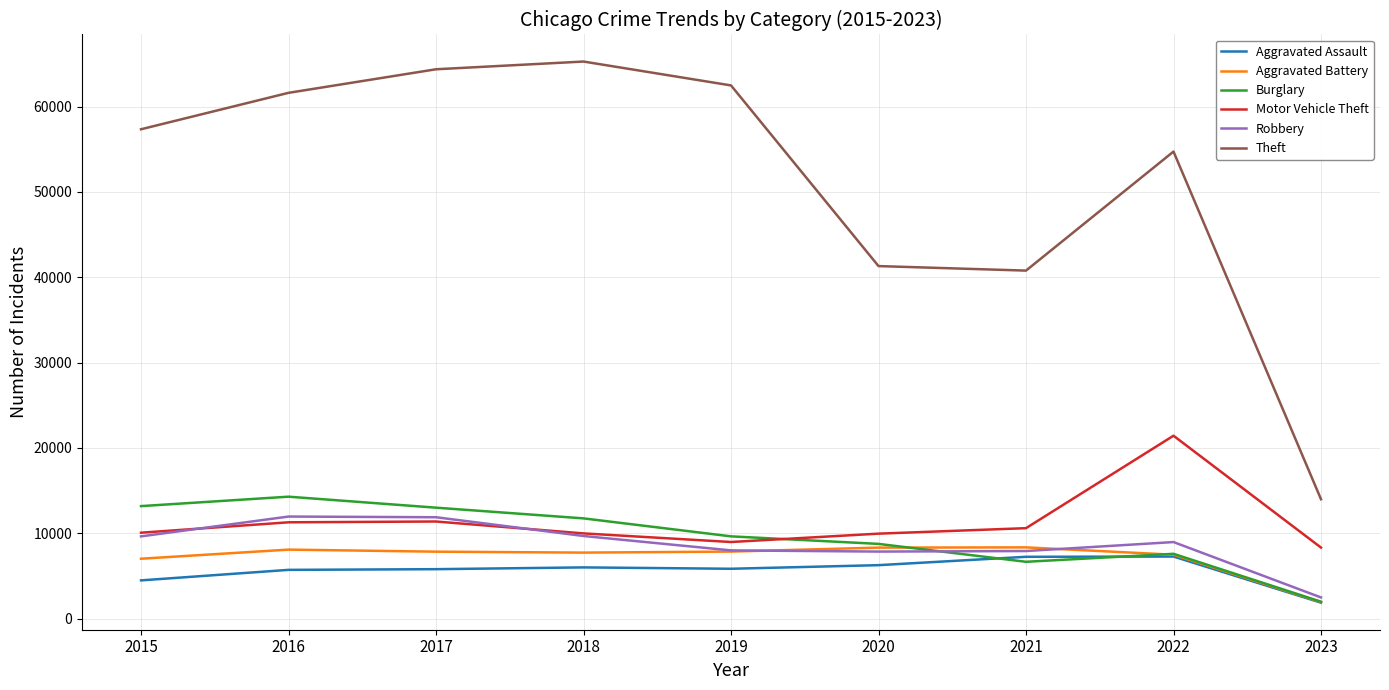

Is it true that Aggravated Assault equals 6263 at 2020?

True